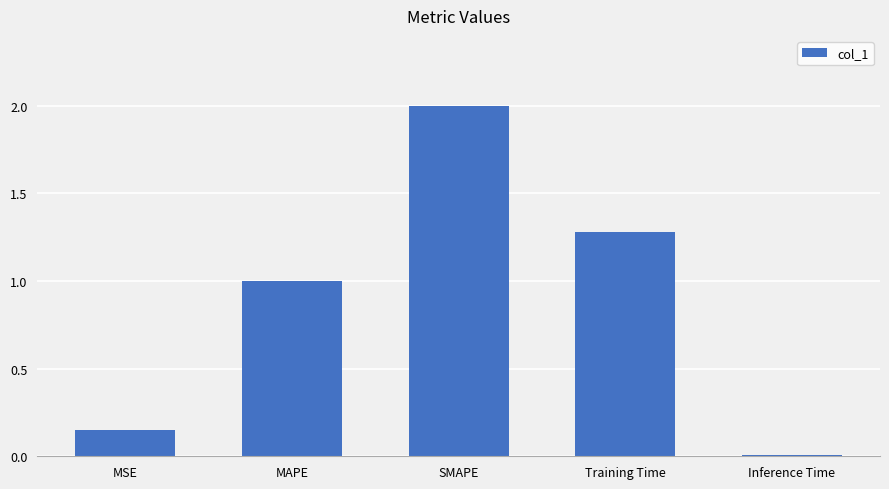

What is the difference between the maximum and second lowest values?

1.8